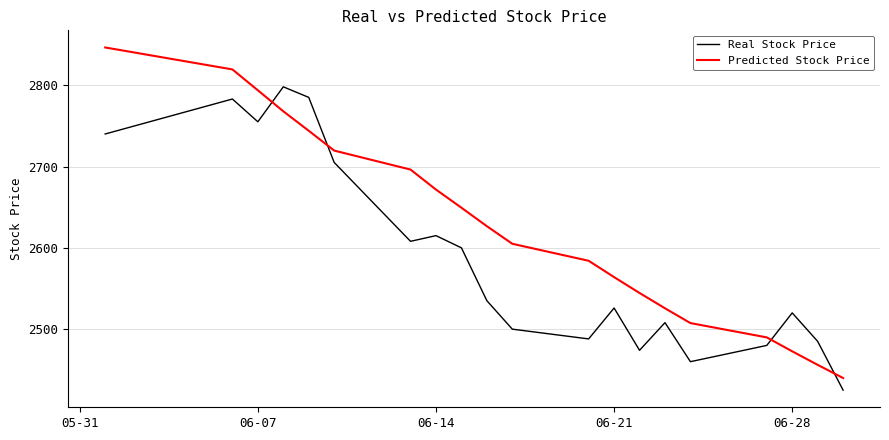

List the series in order of their peak value, highest first.

Predicted Stock Price, Real Stock Price